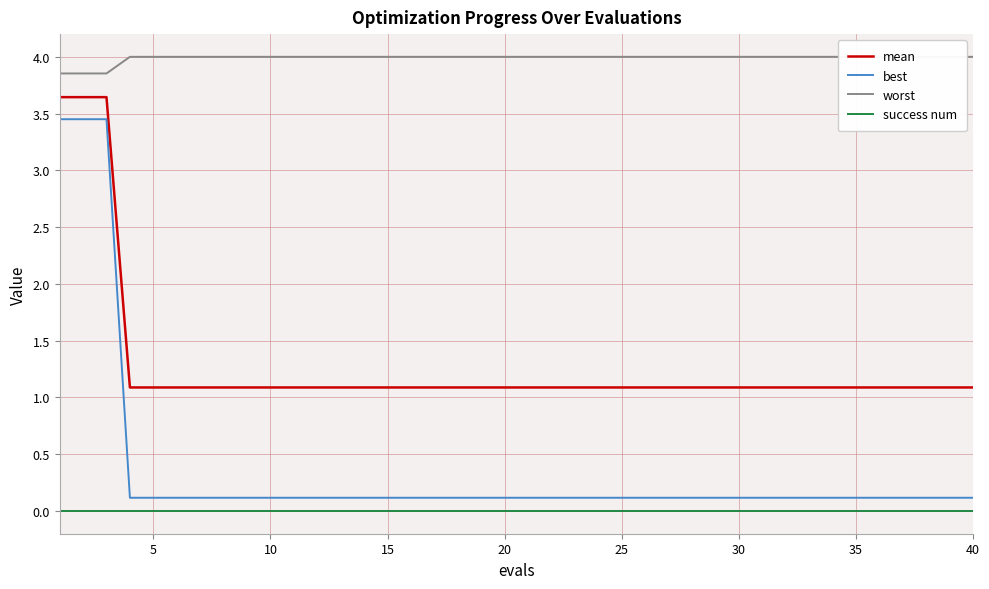

True or false: mean and best cross at least once.

False